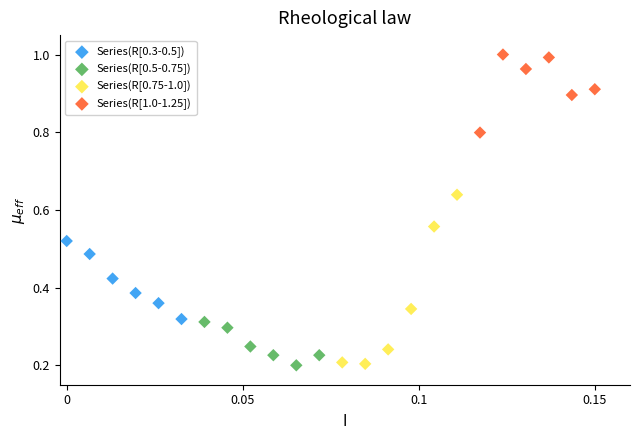

Which series reaches the maximum Y coordinate?

Series(R[1.0-1.25])